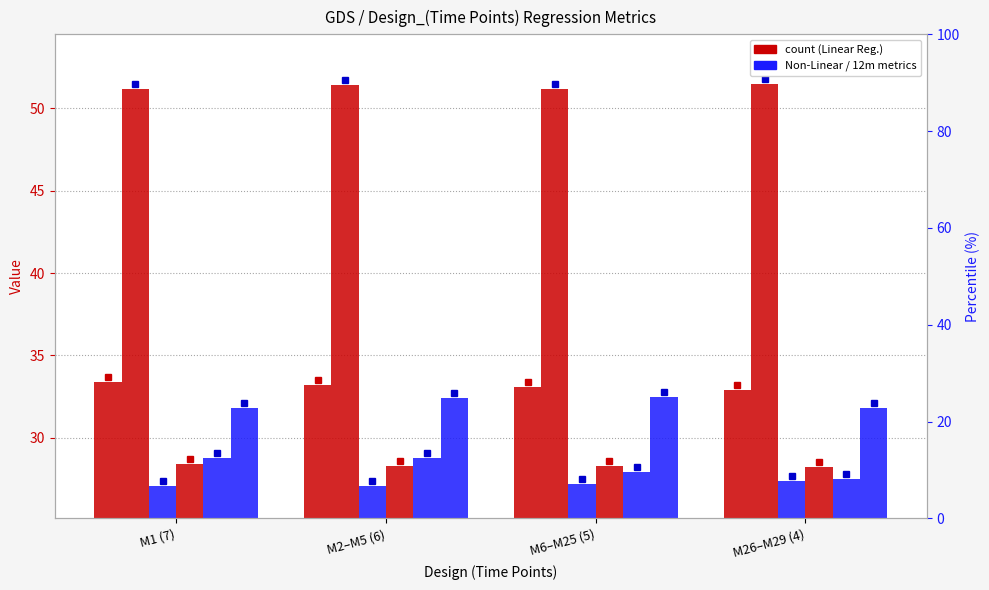

How many Linear Regression_Sugammadex_12 m values are between 27 and 28?

4